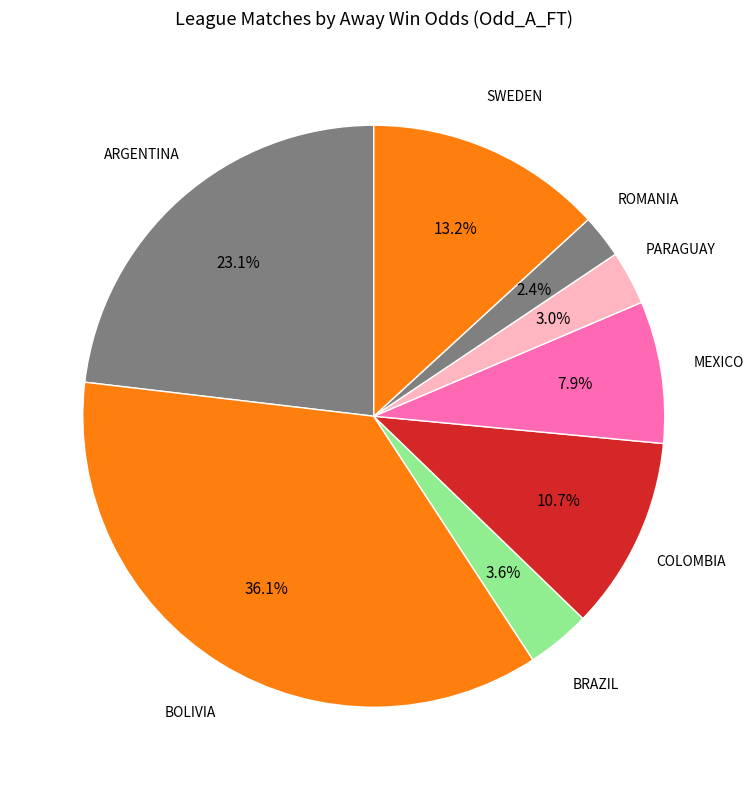

Count the number of slices in the pie.

8